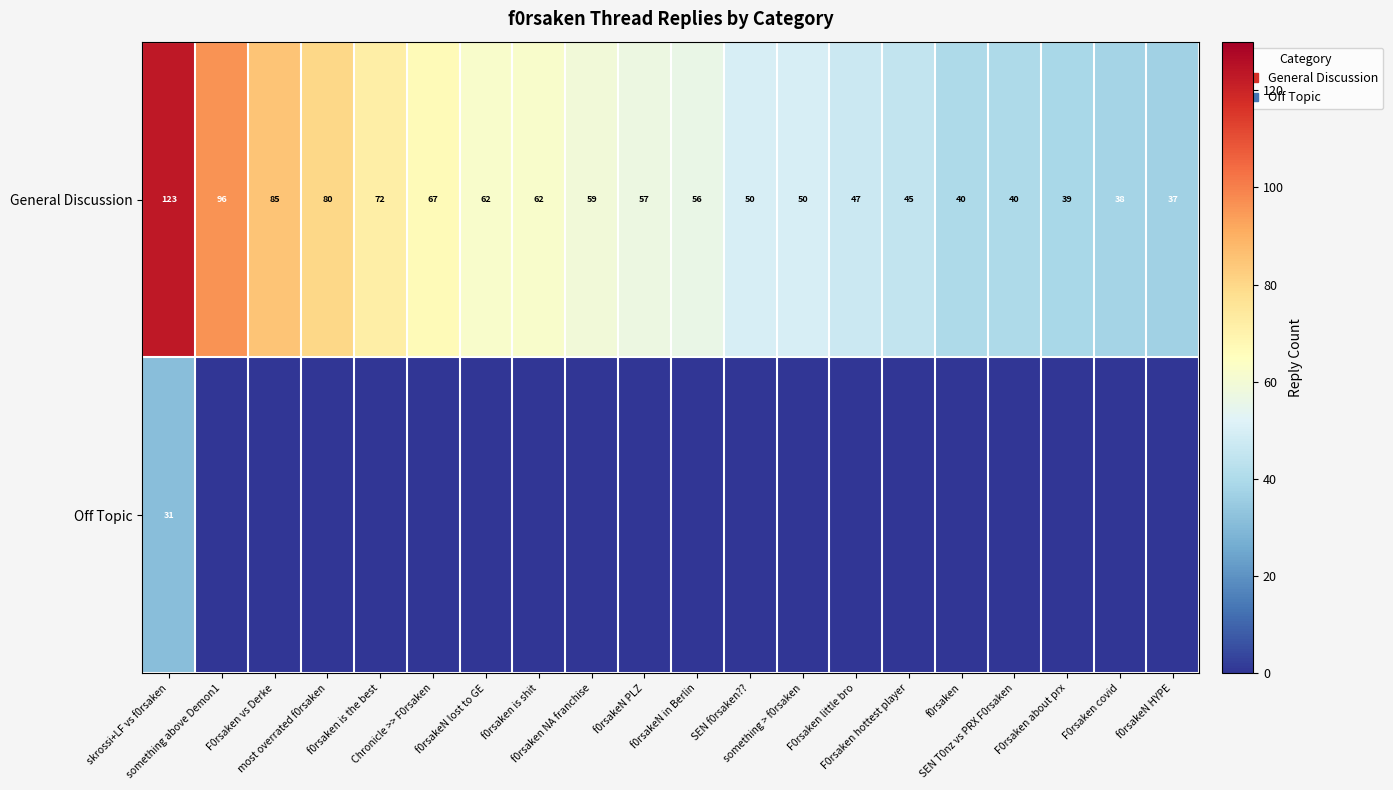

What is the average value of the General Discussion series?

60